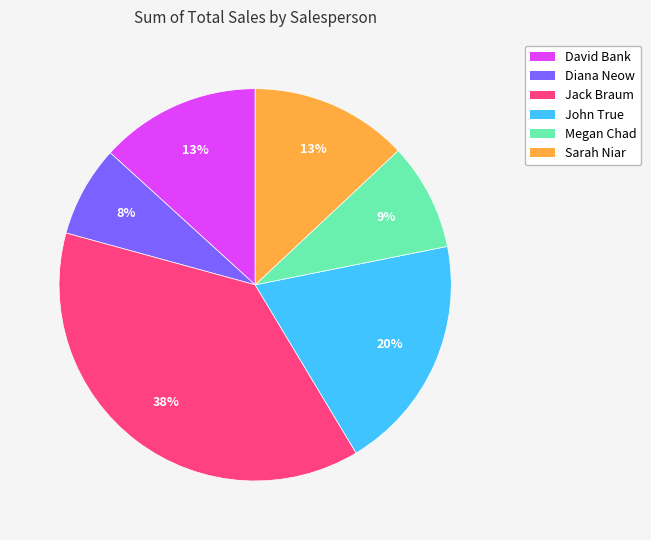

Which has a higher value, David Bank or Diana Neow?

David Bank